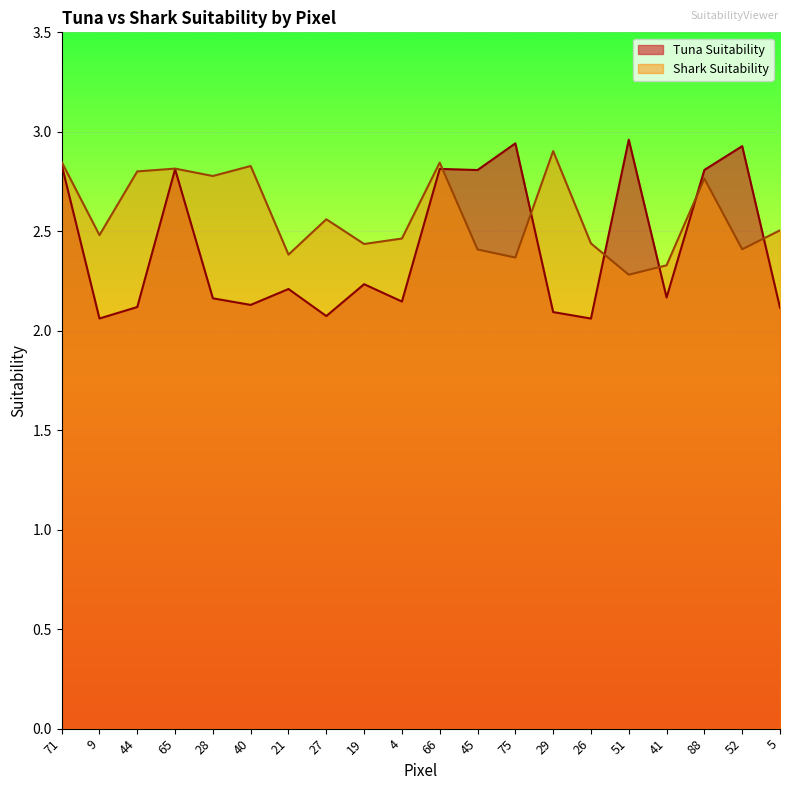

Rank the series at 19 from lowest to highest value.

Tuna Suitability, Shark Suitability